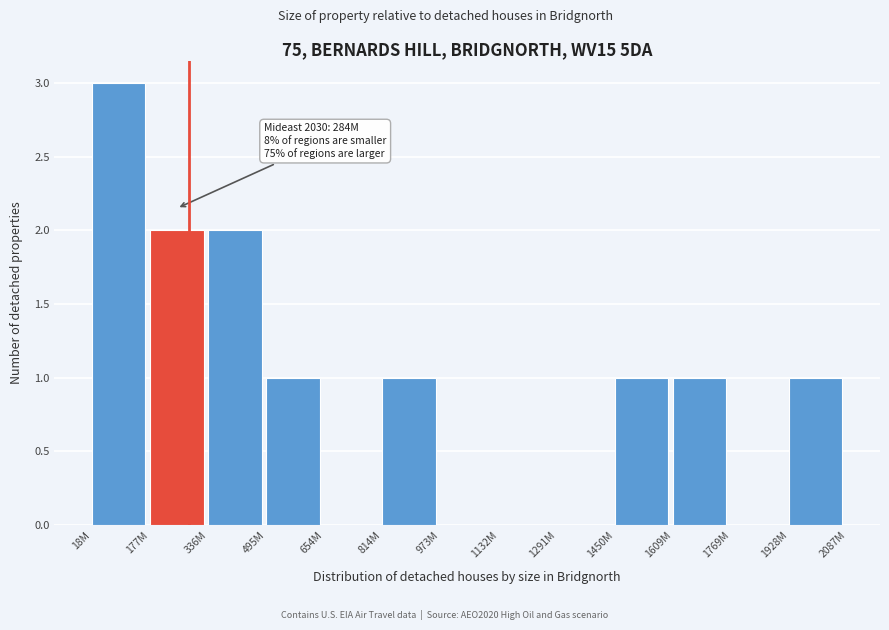

Reading left to right, list all the values displayed in this chart.

18M=3	177M=2	336M=2	495M=1	654M=0	814M=1	973M=0	1132M=0	1291M=0	1450M=1	1609M=1	1769M=0	1928M=1